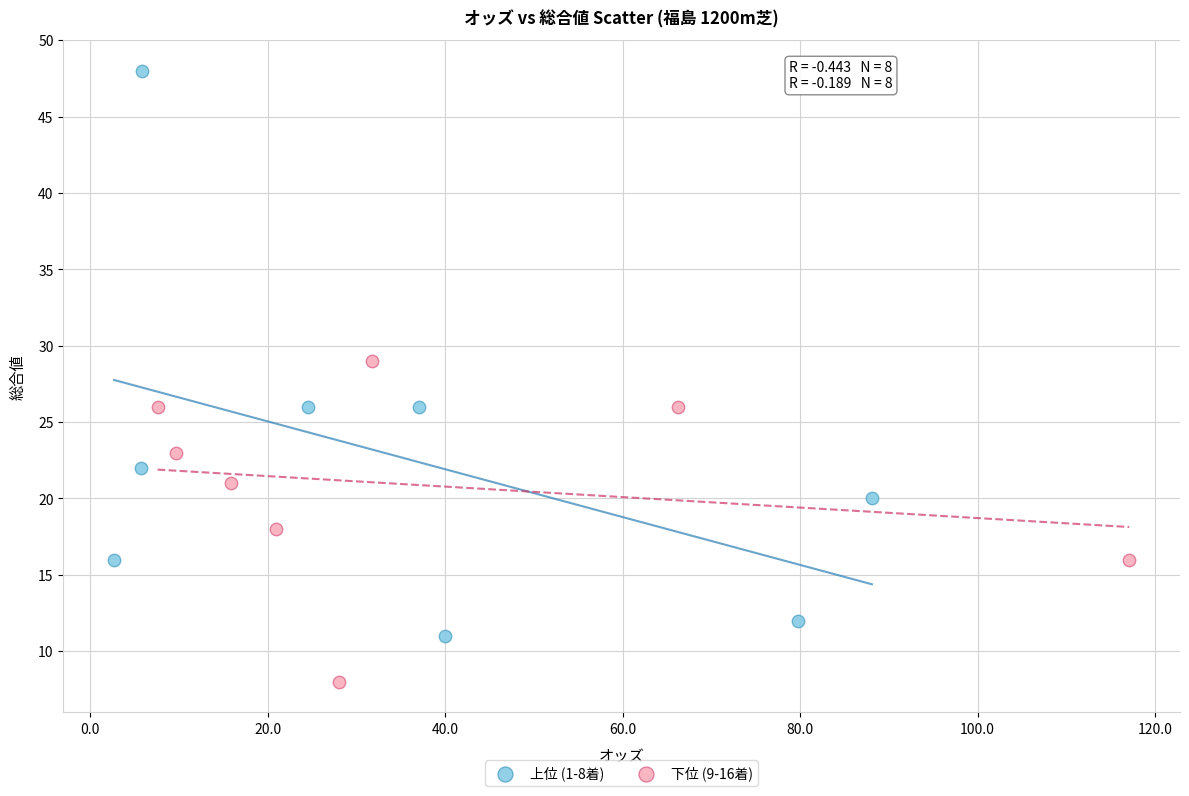

Which series reaches the maximum Y coordinate?

上位 (1-8着)